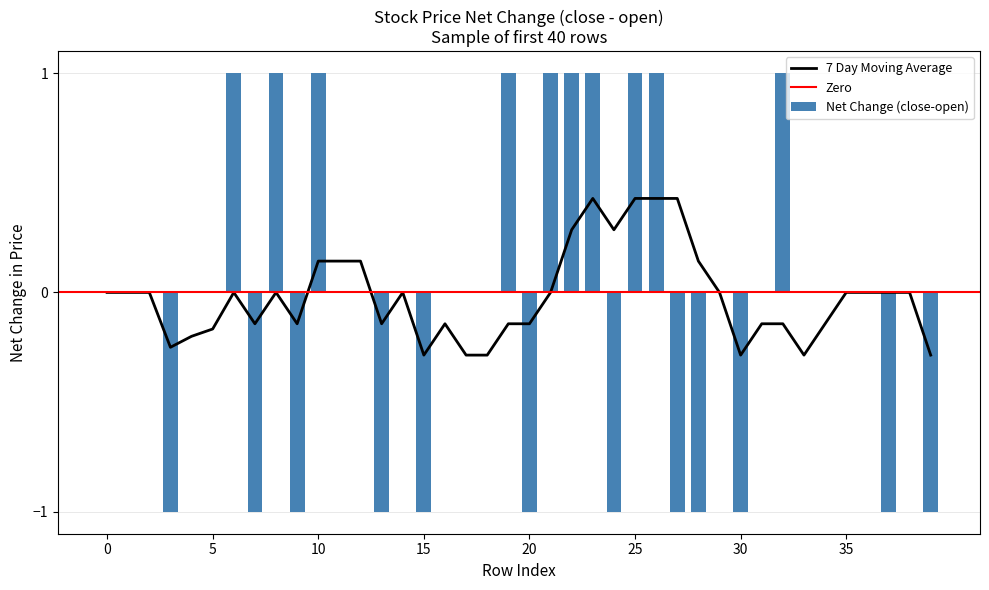

How many values exceed 0?

10